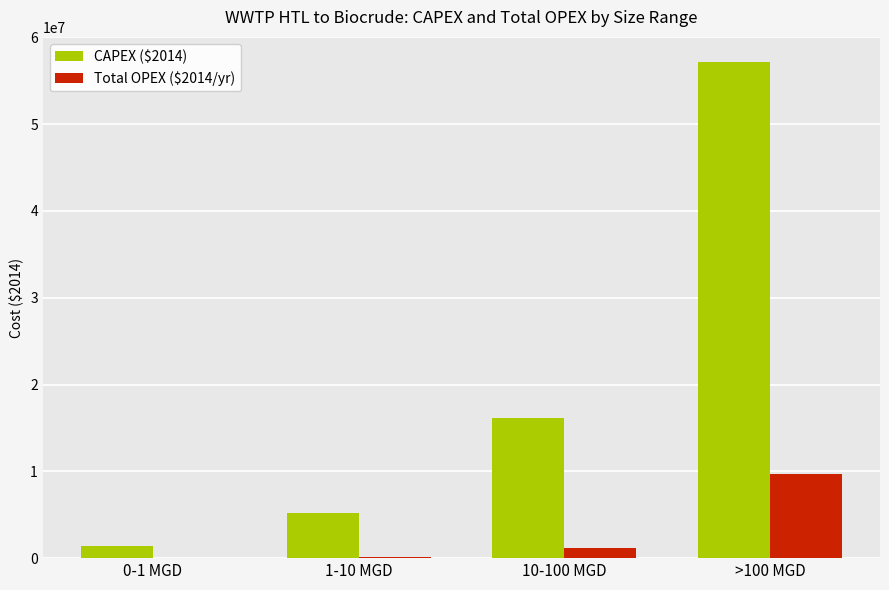

At which category is the sum across all series the highest?

>100 MGD